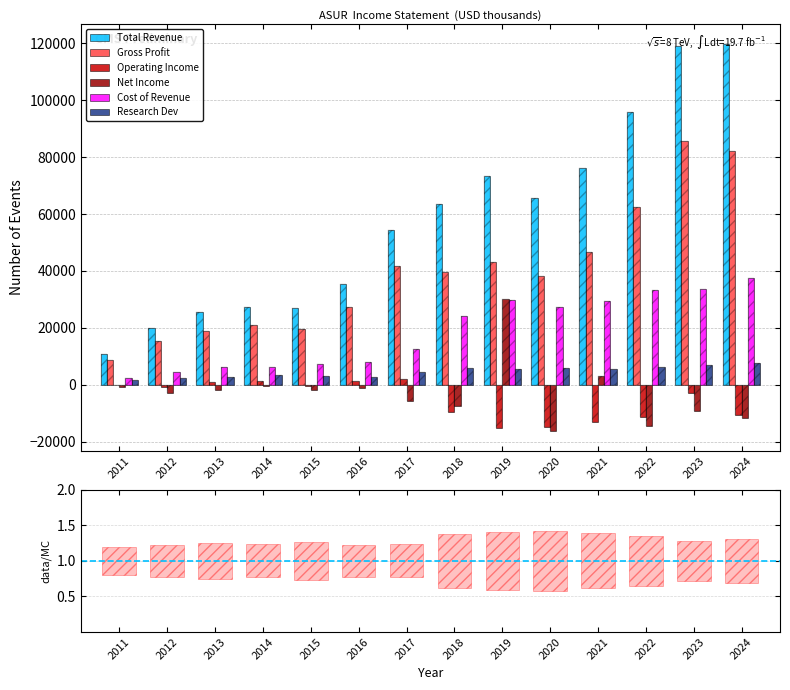

Reading left to right, transcribe all the data shown in this chart.

Total Revenue: 2011=10900	2012=20000	2013=25500	2014=27200	2015=26900	2016=35500	2017=54400	2018=63600	2019=73200	2020=65500	2021=76100	2022=95800	2023=119100	2024=119800
Gross Profit: 2011=8700	2012=15400	2013=19000	2014=20900	2015=19600	2016=27400	2017=41800	2018=39500	2019=43300	2020=38100	2021=46600	2022=62500	2023=85500	2024=82100
Operating Income: 2011=100	2012=-700	2013=900	2014=1200	2015=-400	2016=1200	2017=2100	2018=-9400	2019=-15300	2020=-14900	2021=-13000	2022=-11300	2023=-3000	2024=-10700
Net Income: 2011=-600	2012=-3000	2013=-1700	2014=-300	2015=-1800	2016=-1000	2017=-5700	2018=-7500	2019=30000	2020=-16300	2021=3200	2022=-14500	2023=-9200	2024=-11800
Cost of Revenue: 2011=2300	2012=4600	2013=6400	2014=6300	2015=7300	2016=8100	2017=12600	2018=24100	2019=29800	2020=27400	2021=29500	2022=33300	2023=33500	2024=37700
Research Dev: 2011=1700	2012=2400	2013=2800	2014=3300	2015=3100	2016=2900	2017=4500	2018=6000	2019=5400	2020=6000	2021=5400	2022=6100	2023=6800	2024=7800